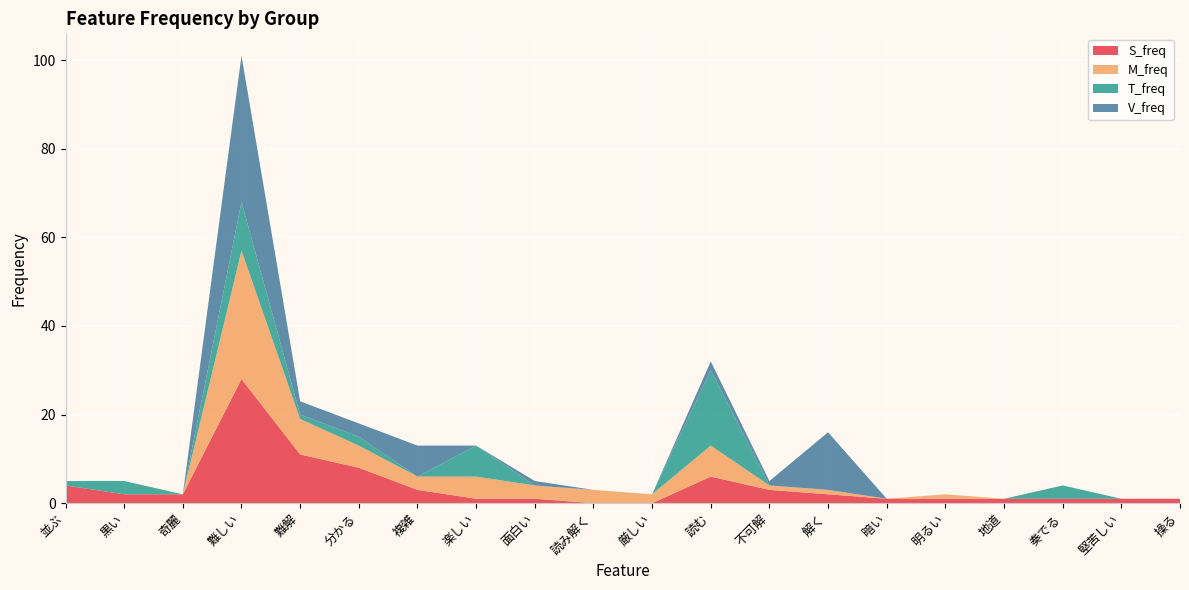

Reading left to right, transcribe all the data shown in this chart.

S_freq: 並ぶ=4	黒い=2	奇麗=2	難しい=28	難解=11	分かる=8	複雑=3	楽しい=1	面白い=1	読み解く=0	厳しい=0	読む=6	不可解=3	解く=2	暗い=1	明るい=1	地道=1	奏でる=1	堅苦しい=1	操る=1
M_freq: 並ぶ=0	黒い=0	奇麗=0	難しい=29	難解=8	分かる=5	複雑=3	楽しい=5	面白い=3	読み解く=3	厳しい=2	読む=7	不可解=1	解く=1	暗い=0	明るい=1	地道=0	奏でる=0	堅苦しい=0	操る=0
T_freq: 並ぶ=1	黒い=3	奇麗=0	難しい=11	難解=1	分かる=2	複雑=0	楽しい=7	面白い=0	読み解く=0	厳しい=0	読む=17	不可解=0	解く=0	暗い=0	明るい=0	地道=0	奏でる=3	堅苦しい=0	操る=0
V_freq: 並ぶ=0	黒い=0	奇麗=0	難しい=33	難解=3	分かる=3	複雑=7	楽しい=0	面白い=1	読み解く=0	厳しい=0	読む=2	不可解=1	解く=13	暗い=0	明るい=0	地道=0	奏でる=0	堅苦しい=0	操る=0